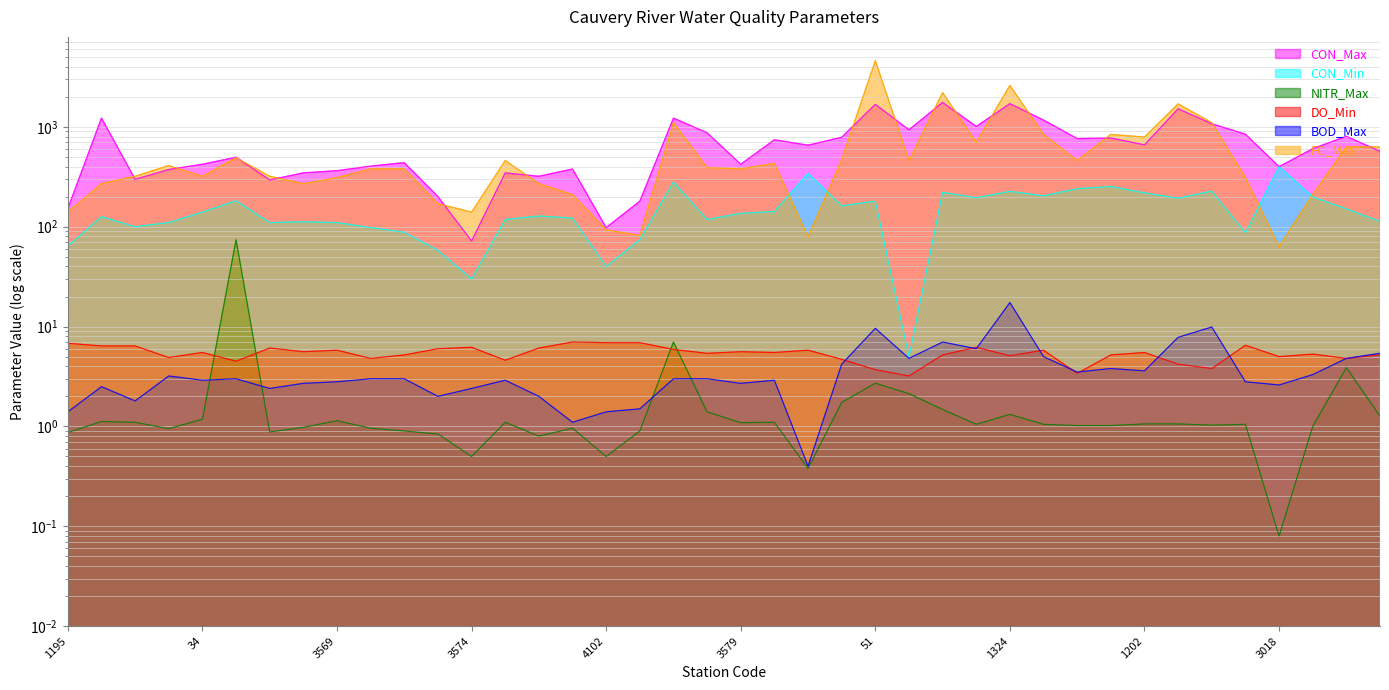

At how many categories does at least one series exceed 1614?

4